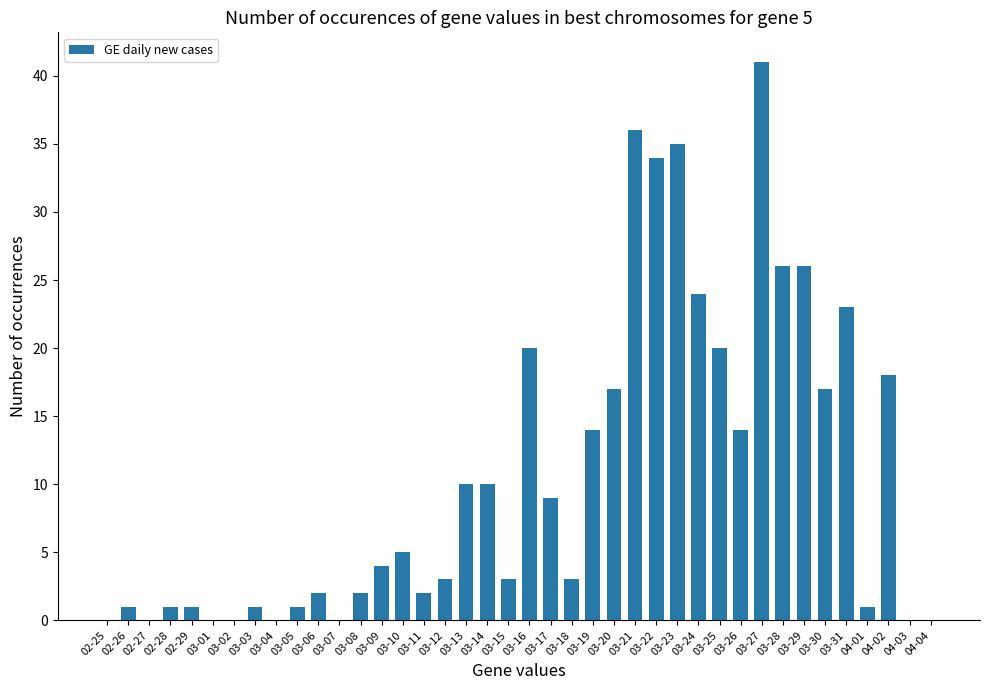

List the labels in order of value, smallest first.

04-04, 02-25, 02-27, 03-01, 03-02, 03-04, 03-07, 04-03, 02-26, 02-28, 02-29, 03-03, 03-05, 04-01, 03-06, 03-08, 03-11, 03-12, 03-15, 03-18, 03-09, 03-10, 03-17, 03-13, 03-14, 03-19, 03-26, 03-20, 03-30, 04-02, 03-16, 03-25, 03-31, 03-24, 03-28, 03-29, 03-22, 03-23, 03-21, 03-27